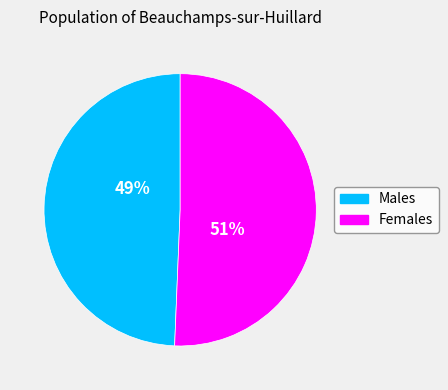

How many slices are in this pie chart?

2